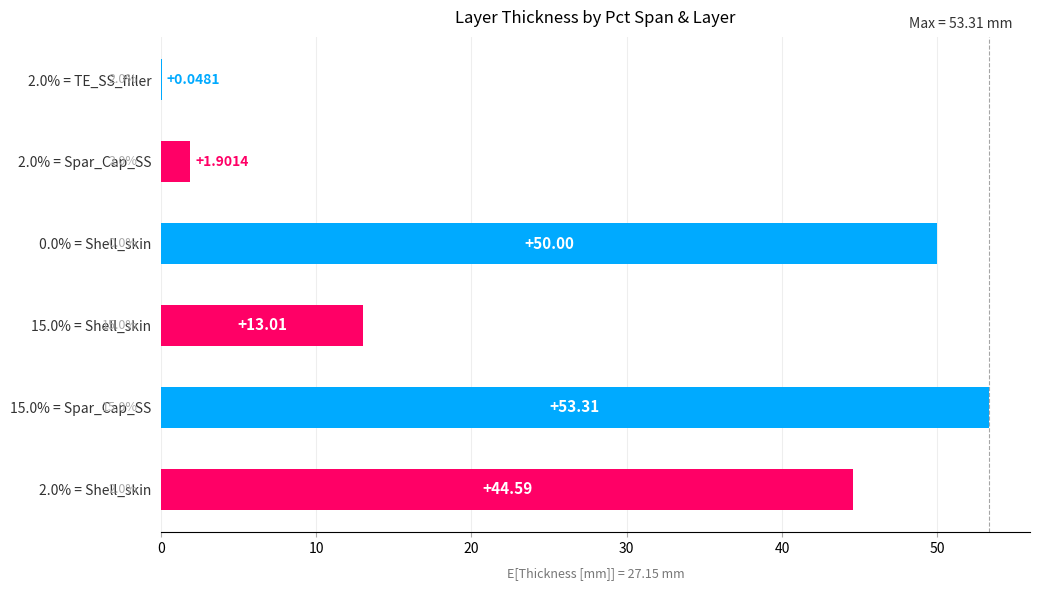

What is the sum of the values at 2.0% = Spar_Cap_SS and 2.0% = TE_SS_filler?

1.9